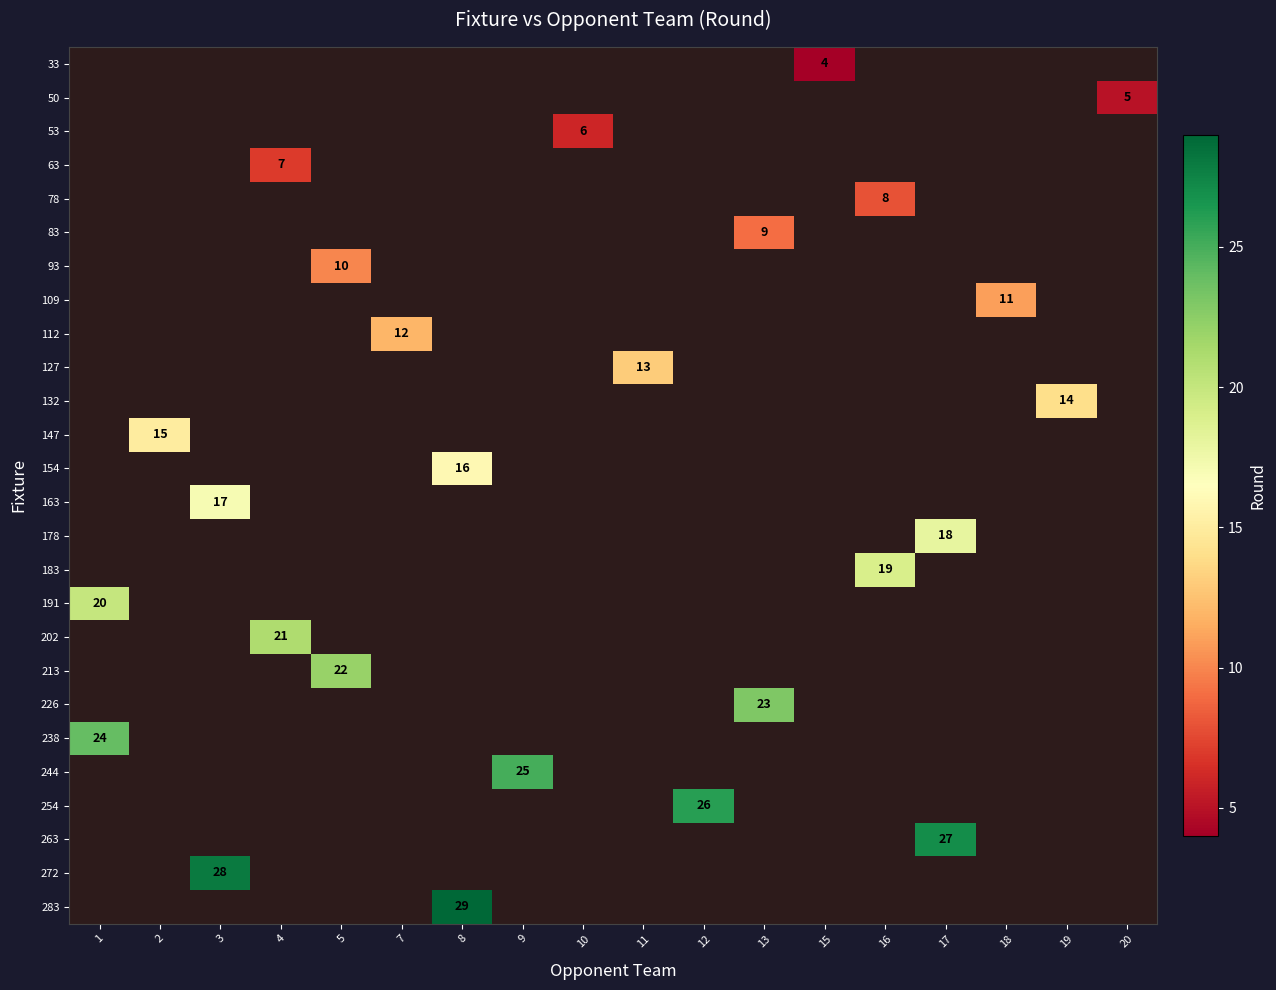

Count the number of categories in the chart.

18